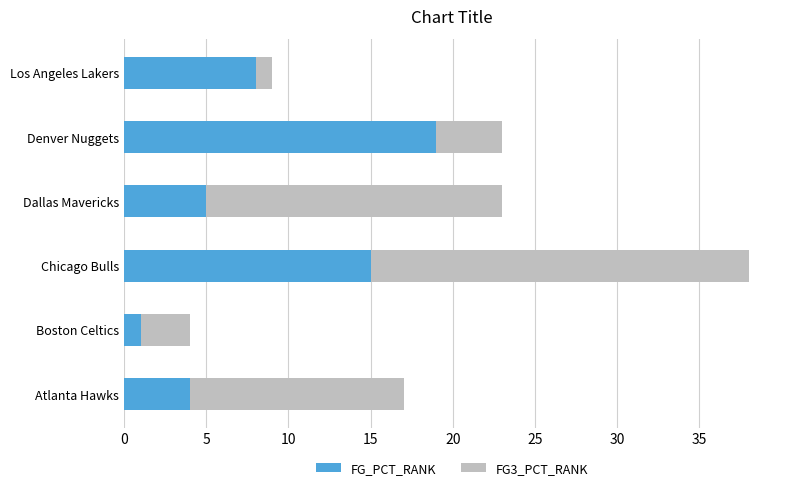

Where is FG_PCT_RANK nearest to the value 10?

Los Angeles Lakers